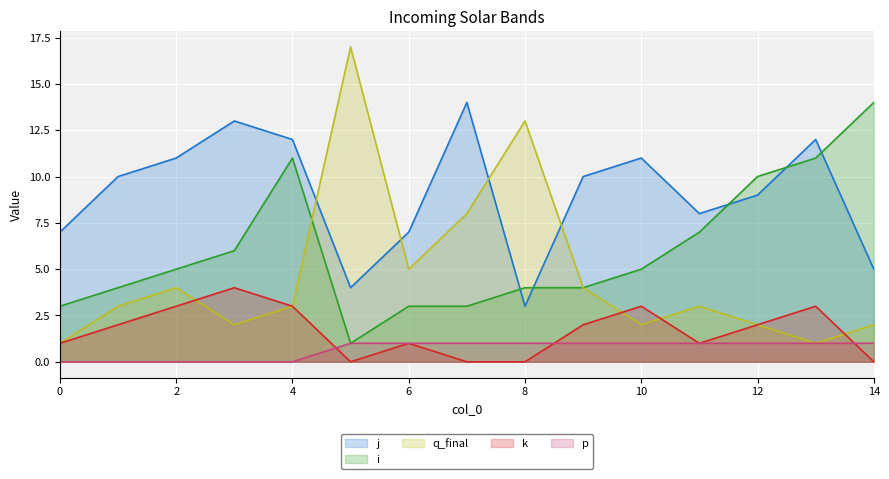

What is the value of the p point at the 15th from the left?

1